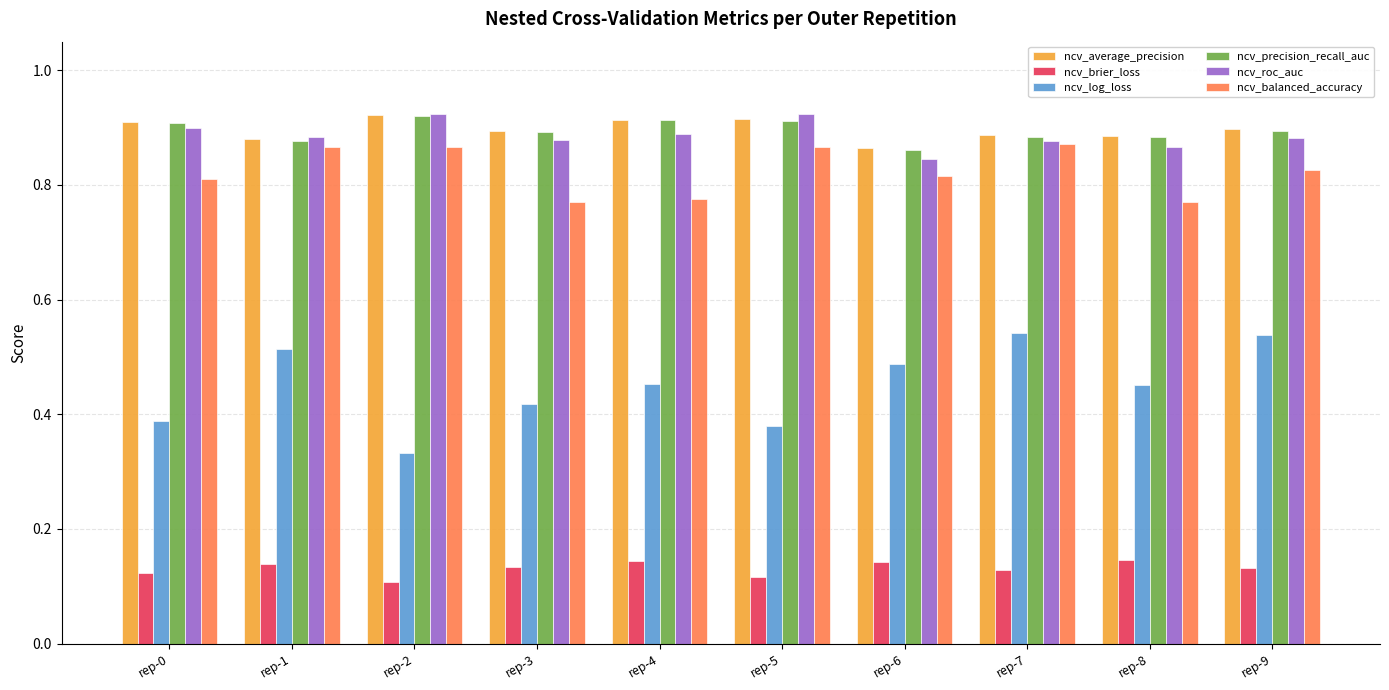

The value of ncv_log_loss at rep-2 is 0.1. True or false?

False